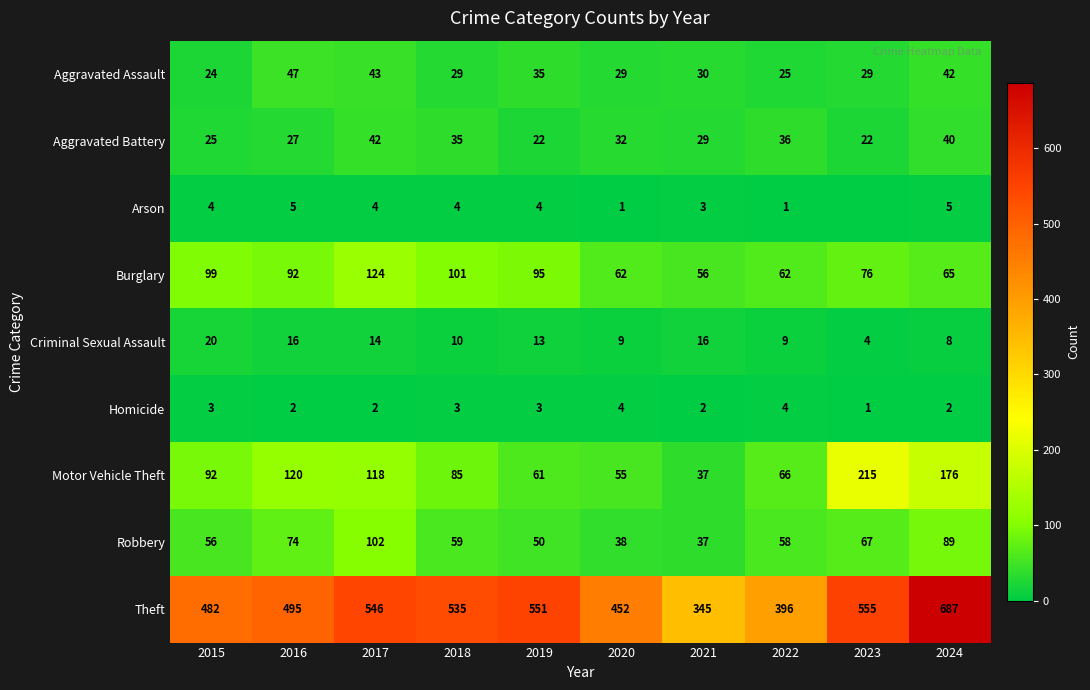

Between 2015 and 2024, which series saw the biggest shift?

Theft